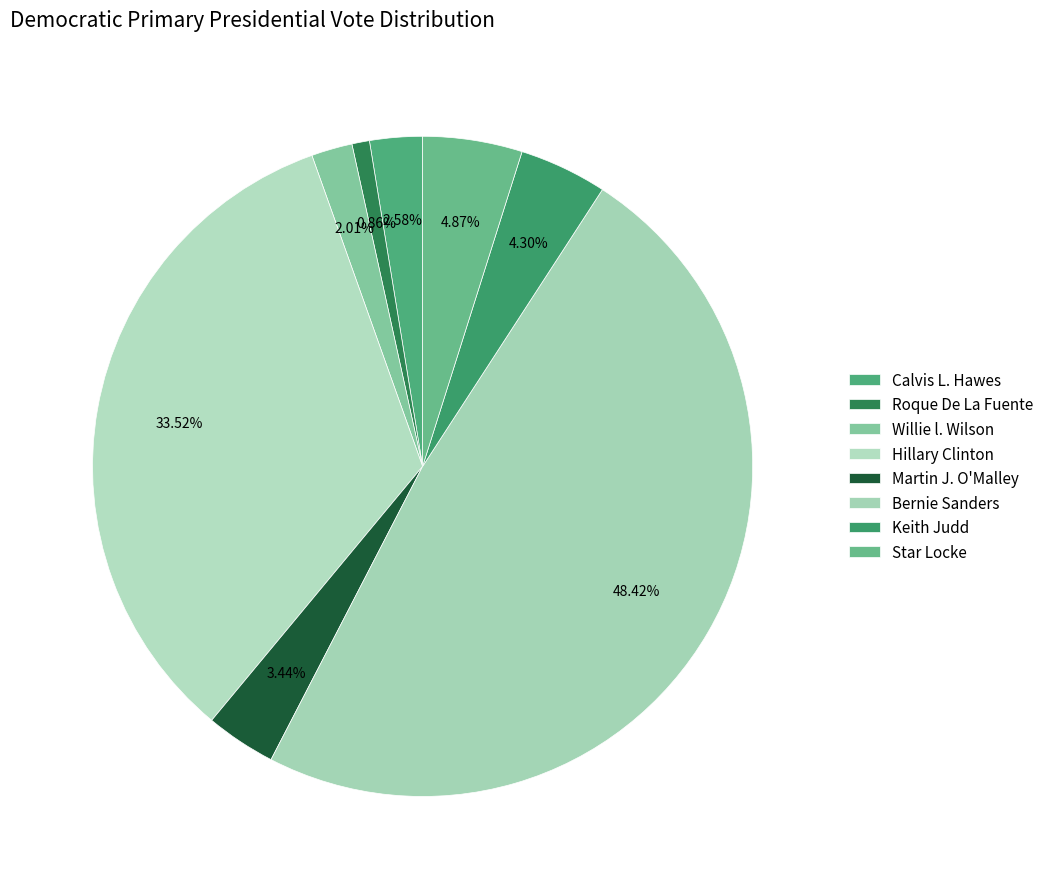

Approximately how many times larger is the value at Roque De La Fuente compared to Keith Judd?

0.2